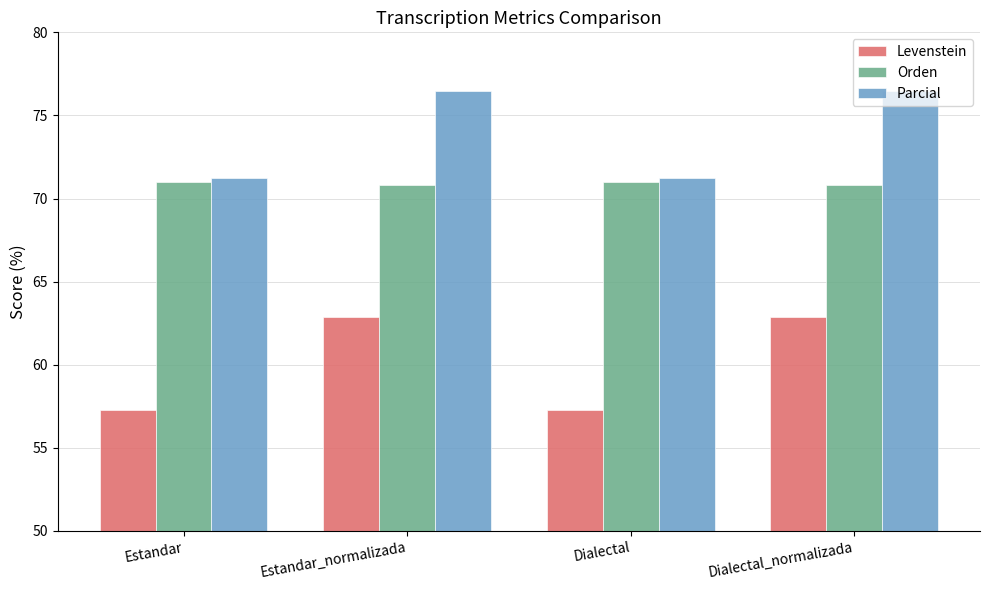

What is the smallest value displayed?

57.3